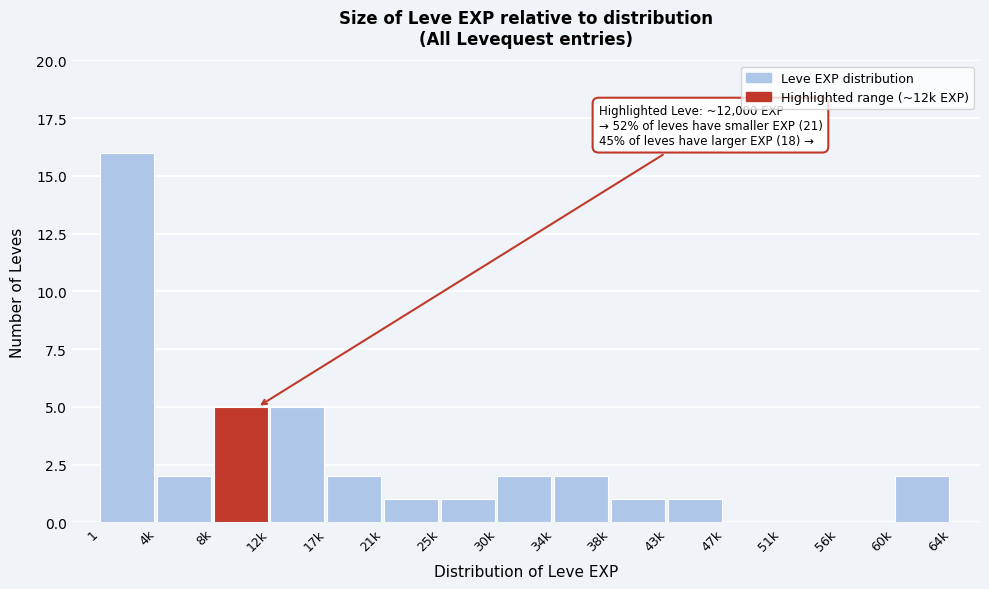

Reading left to right, list all the values displayed in this chart.

1=16	4k=2	8k=5	12k=5	17k=2	21k=1	25k=1	30k=2	34k=2	38k=1	43k=1	47k=0	51k=0	56k=0	60k=2